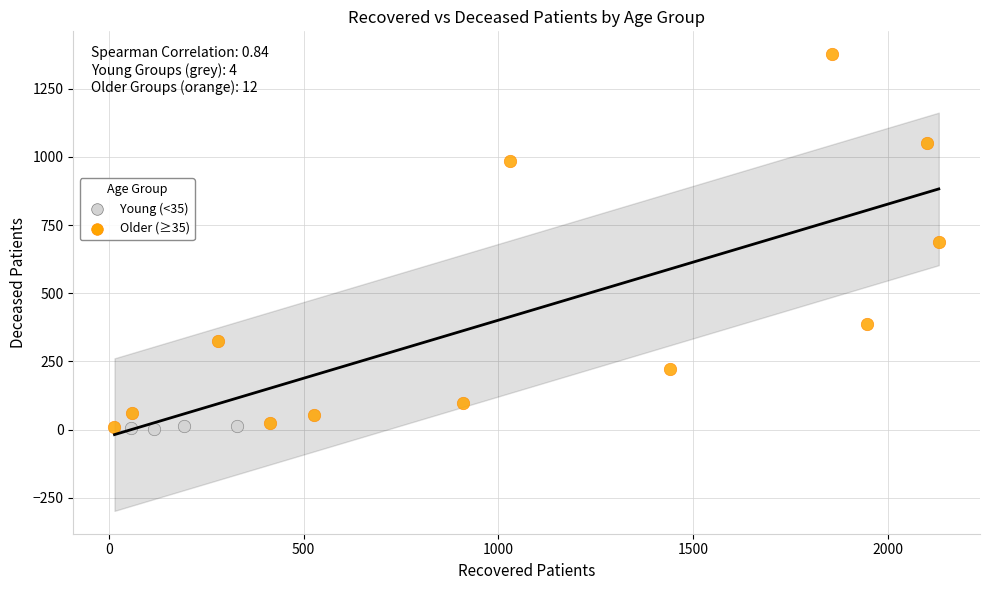

Which series reaches the maximum Y coordinate?

Older (≥35)